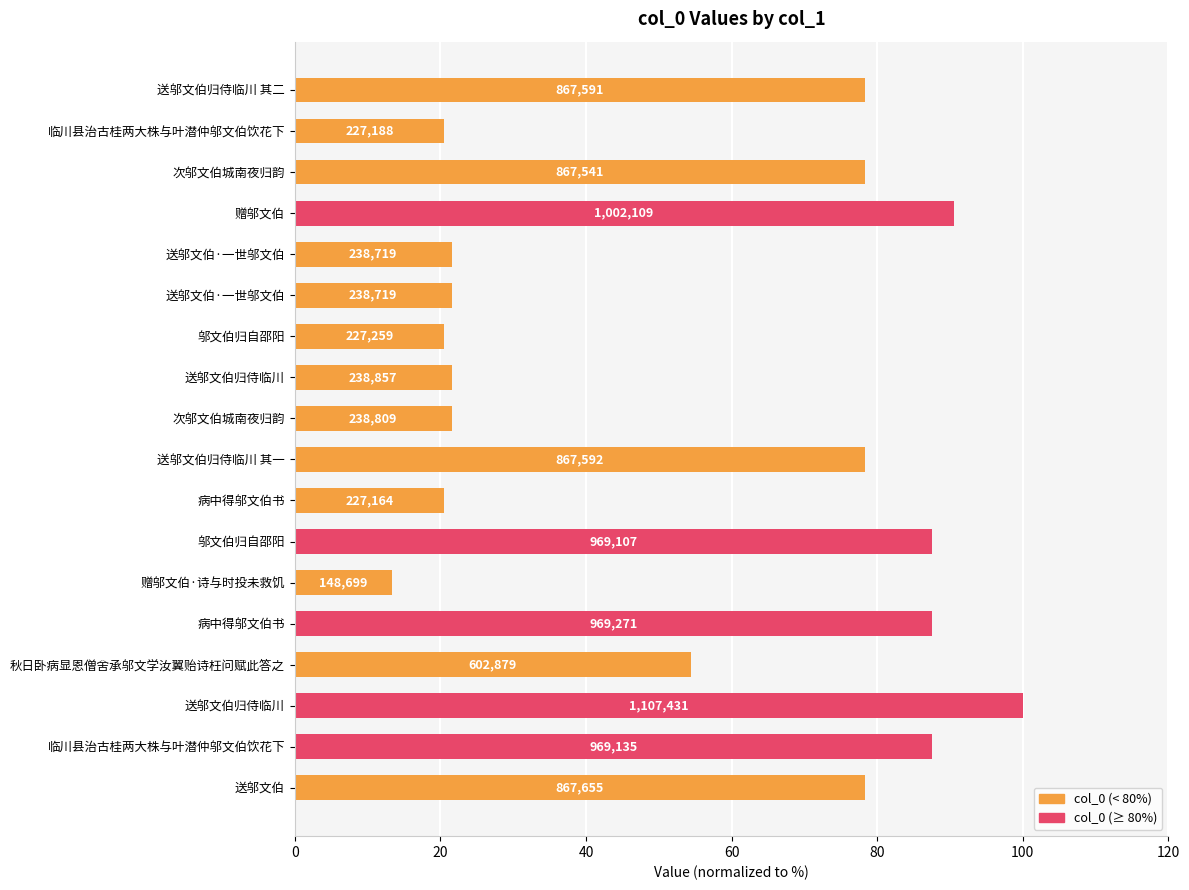

Are the bars horizontal?

Yes